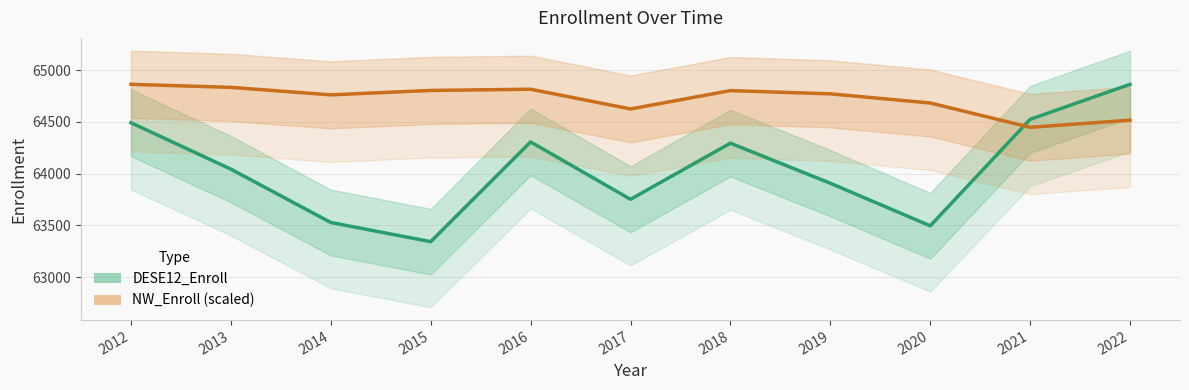

What is the maximum value for DESE12_Enroll?

64862.0